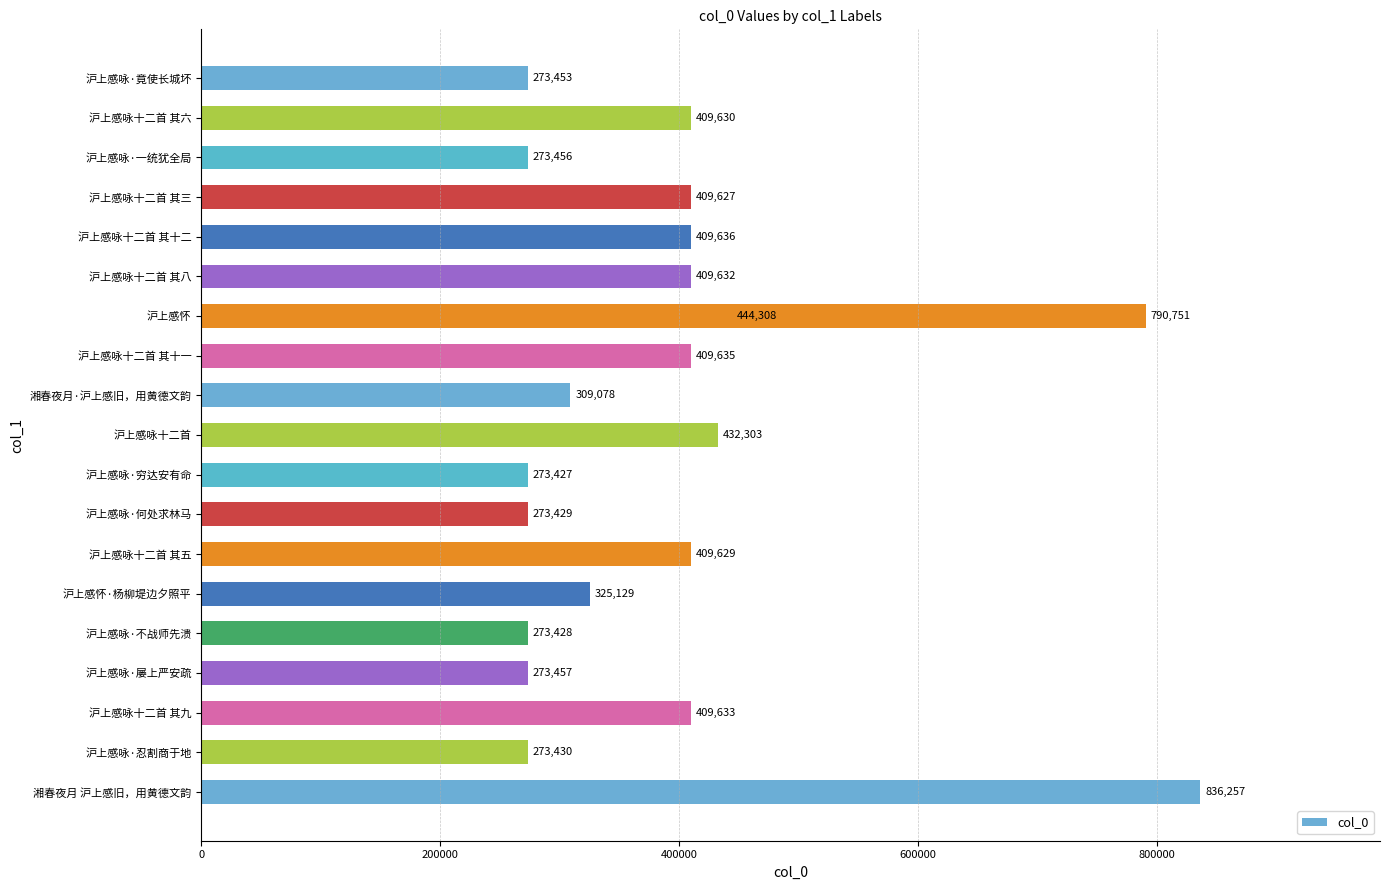

Does the chart contain stacked bars?

No